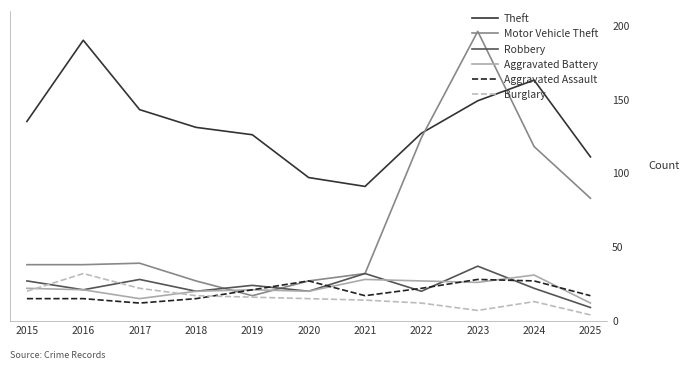

Does the chart have visible grid lines?

No